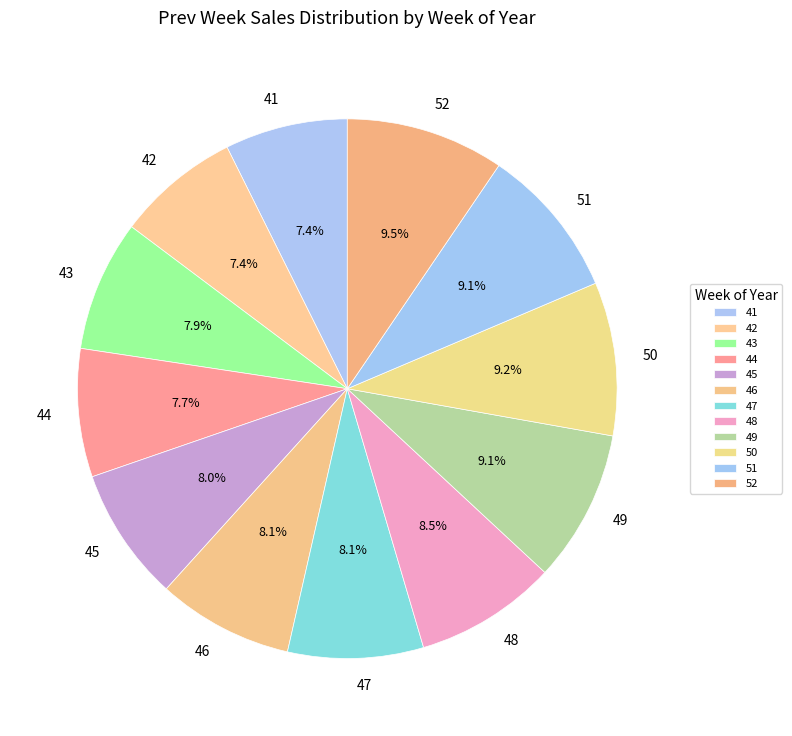

How many segments does this pie chart have?

12